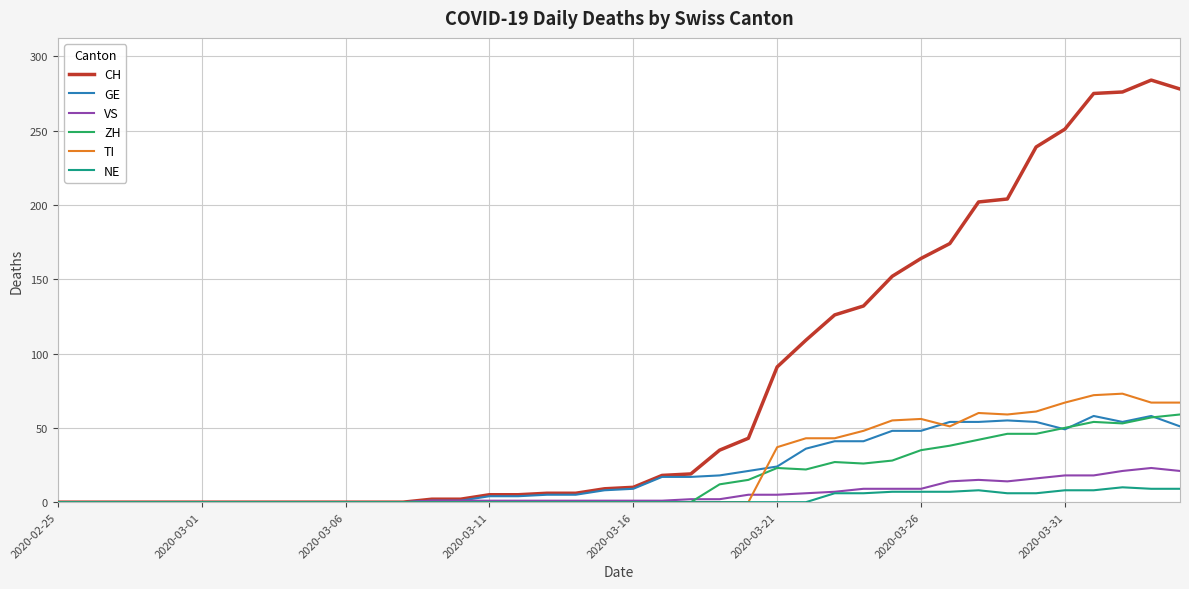

Which series has the largest total across all categories?

CH